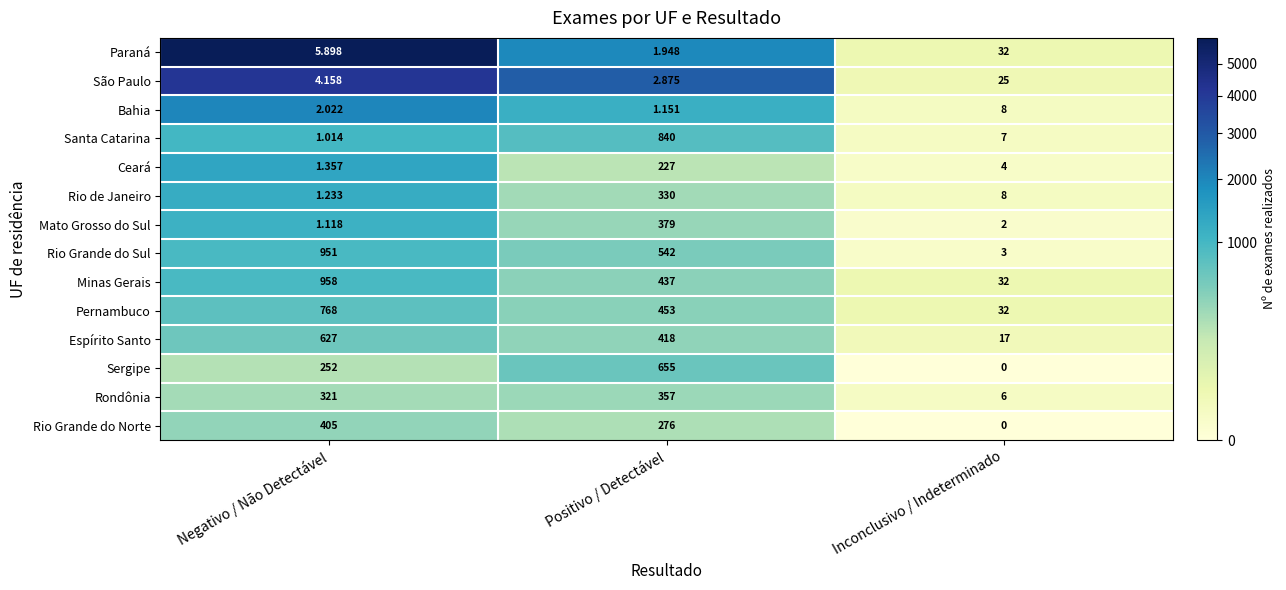

List the labels in order of Mato Grosso do Sul value, smallest first.

Negativo / Não Detectável, Inconclusivo / Indeterminado, Positivo / Detectável